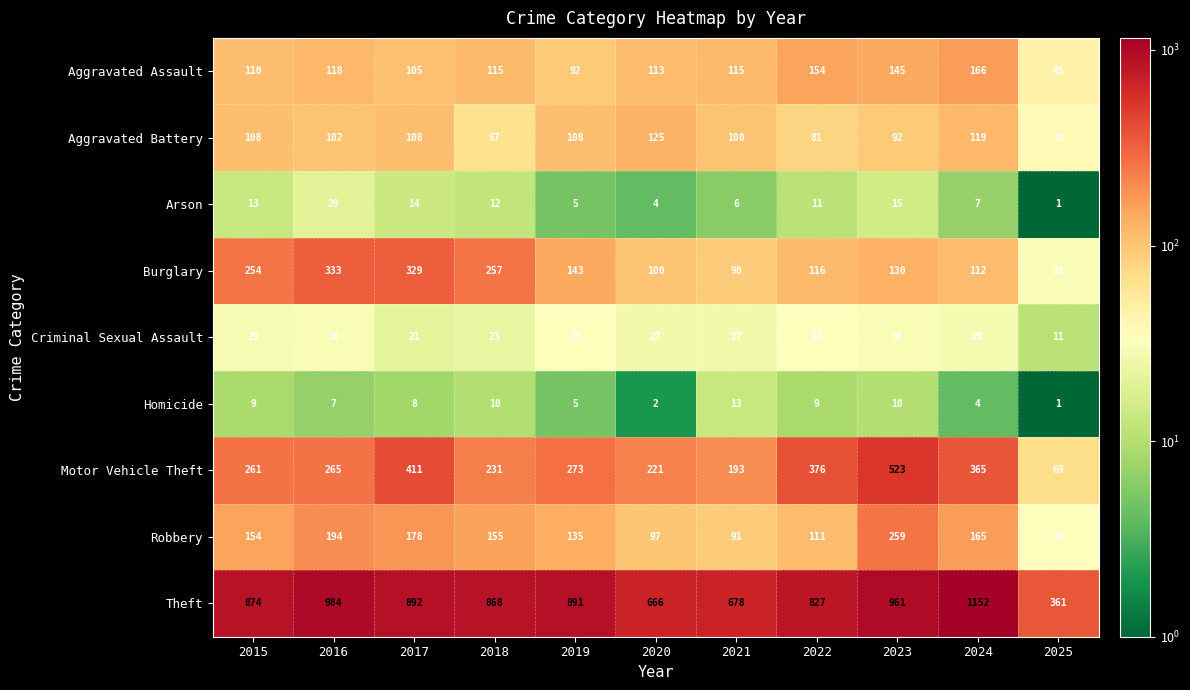

Which series changed the most between 2022 and 2024?

Theft